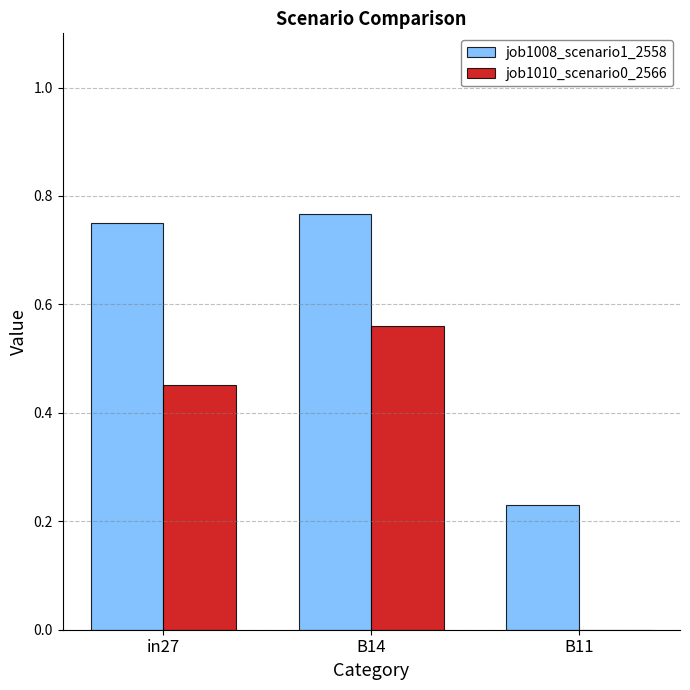

Which series has the largest total across all categories?

job1008_scenario1_2558